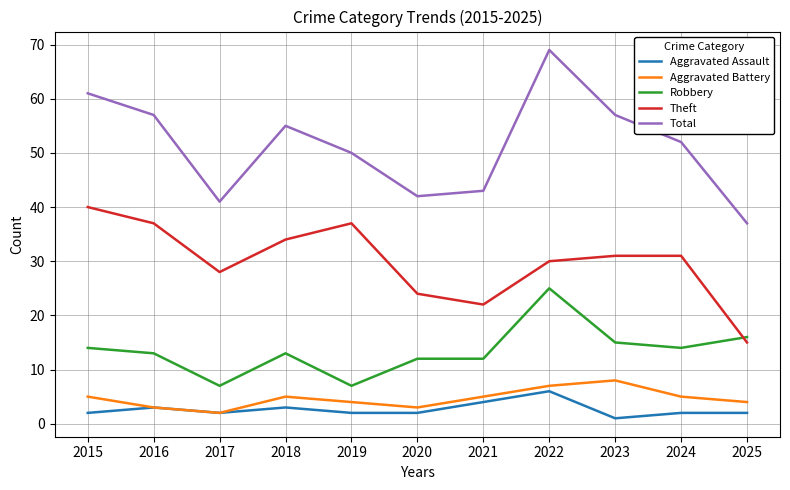

At how many categories does at least one series exceed 62?

1